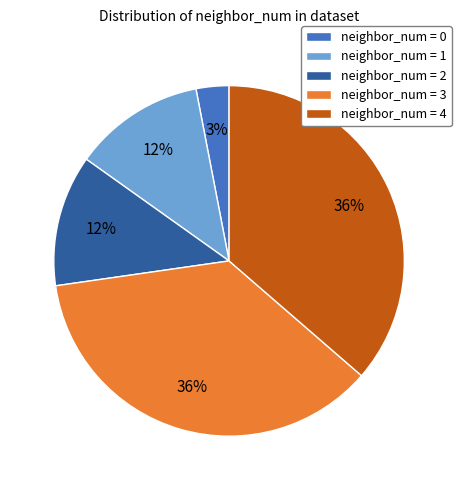

Is there a majority slice in this chart?

No